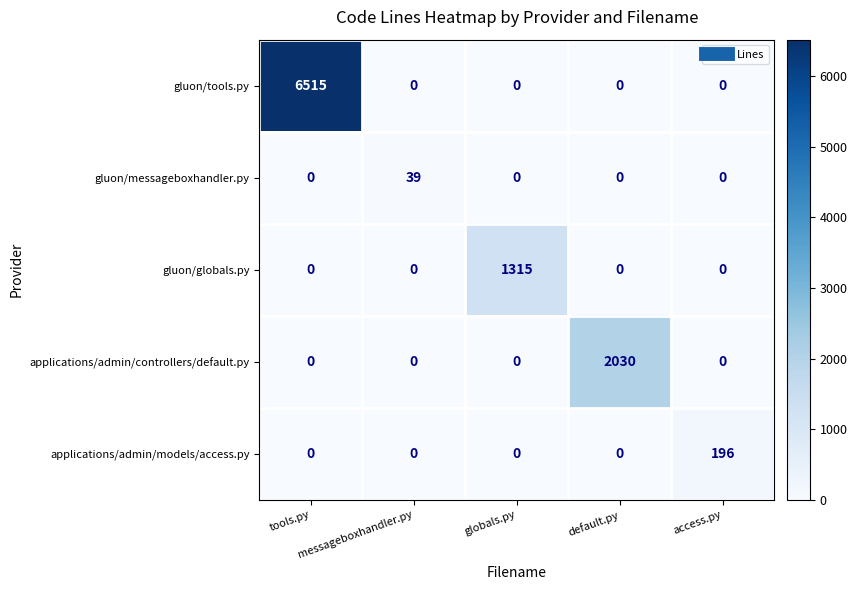

Reading left to right, list all the values displayed in this chart.

gluon/tools.py: tools.py=6515	messageboxhandler.py=0	globals.py=0	default.py=0	access.py=0
gluon/messageboxhandler.py: tools.py=0	messageboxhandler.py=39	globals.py=0	default.py=0	access.py=0
gluon/globals.py: tools.py=0	messageboxhandler.py=0	globals.py=1315	default.py=0	access.py=0
applications/admin/controllers/default.py: tools.py=0	messageboxhandler.py=0	globals.py=0	default.py=2030	access.py=0
applications/admin/models/access.py: tools.py=0	messageboxhandler.py=0	globals.py=0	default.py=0	access.py=196